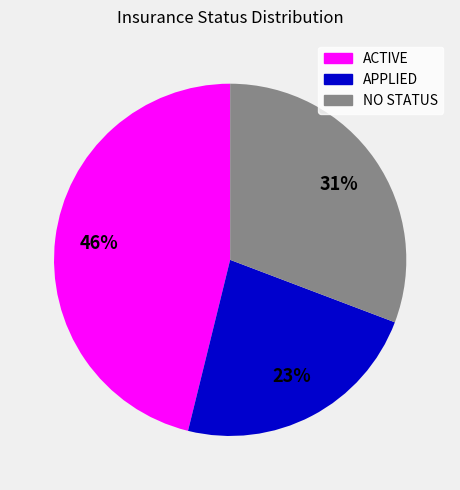

Is it true that APPLIED is 23% of the pie?

True